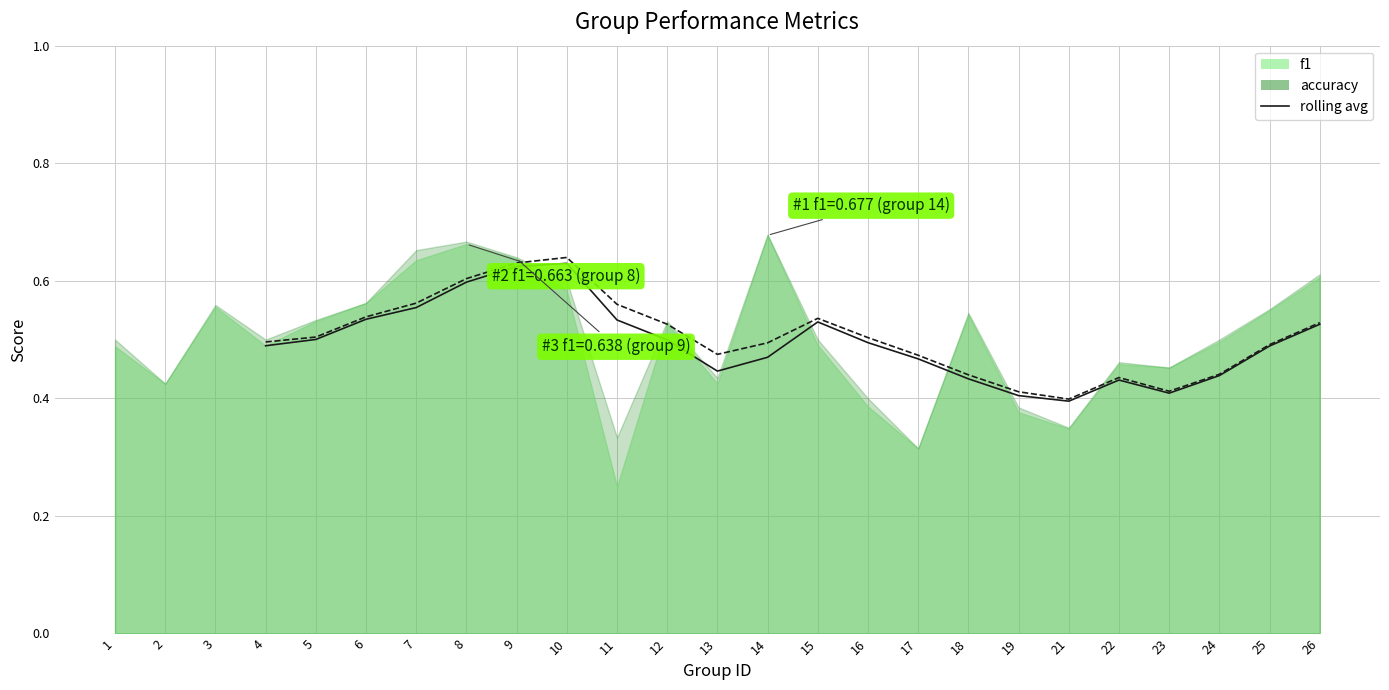

Does the chart have visible grid lines?

Yes